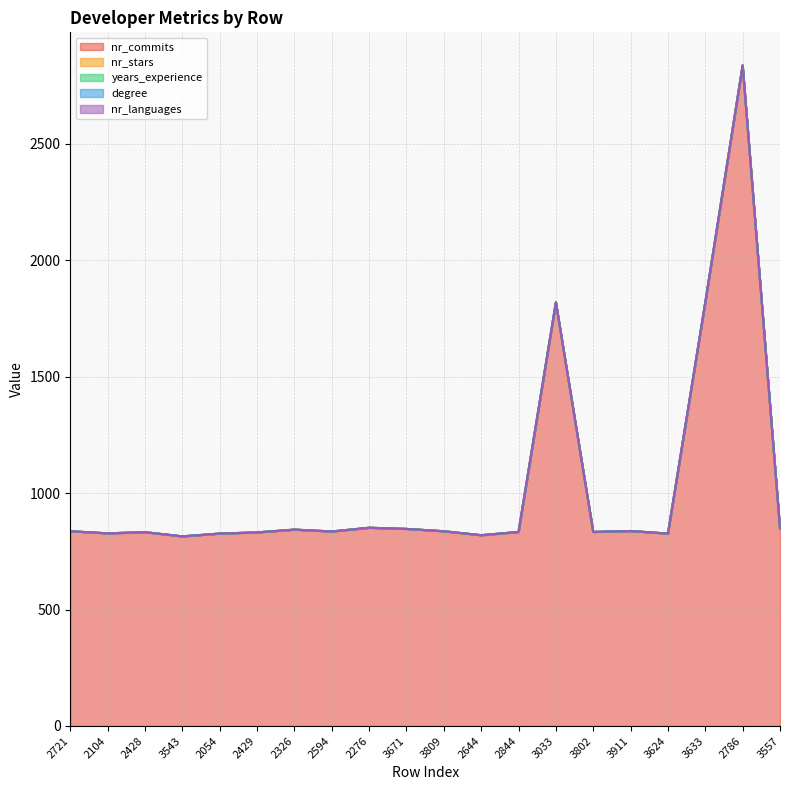

List the labels in order of nr_stars value, smallest first.

2721, 2104, 2428, 3543, 2054, 2429, 2326, 2594, 2276, 3671, 3809, 2644, 2844, 3033, 3802, 3911, 3624, 3633, 2786, 3557